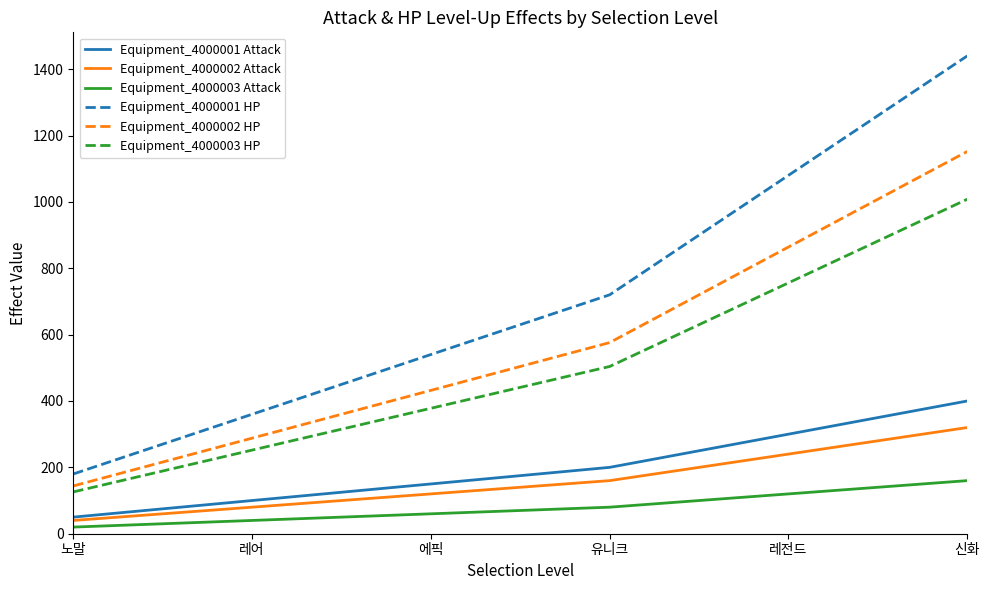

Is the value of Equipment_4000002 HP at 신화 greater than the value of Equipment_4000001 Attack at 에픽?

Yes